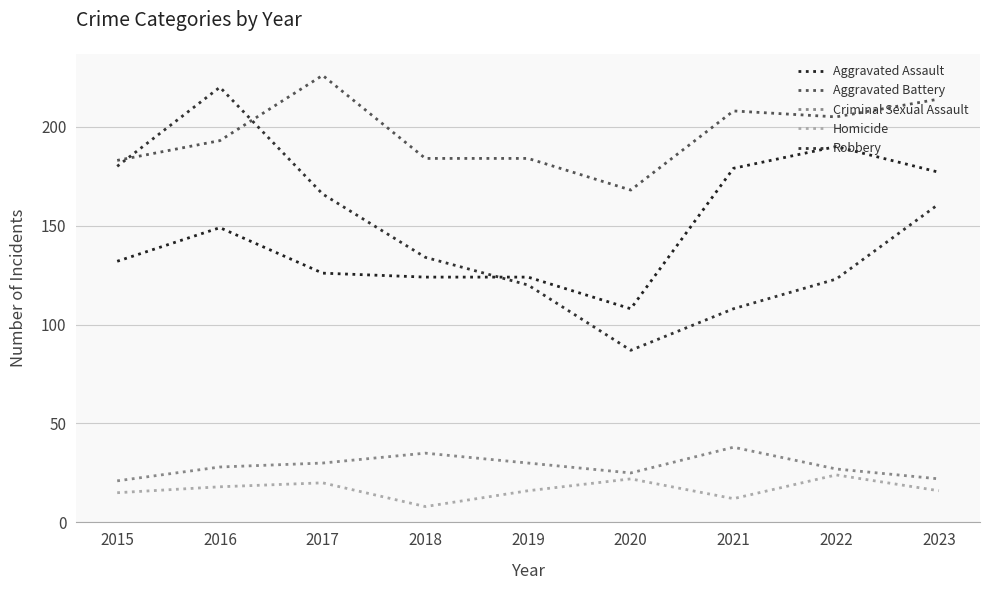

Does the chart display data point markers on the line(s)?

No